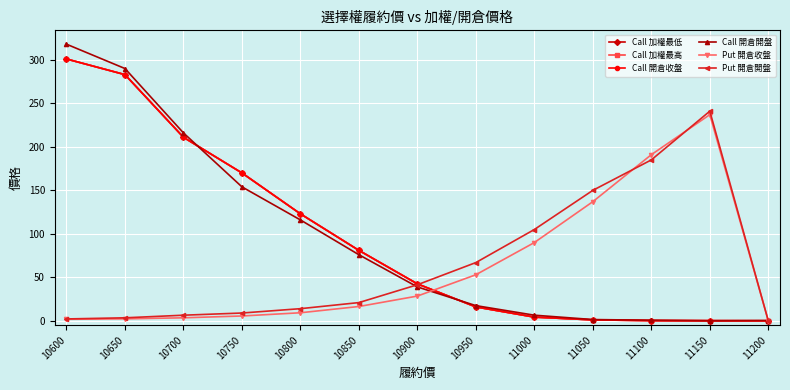

True or false: Call 開倉收盤 and Call 加權最低 cross at least once.

False